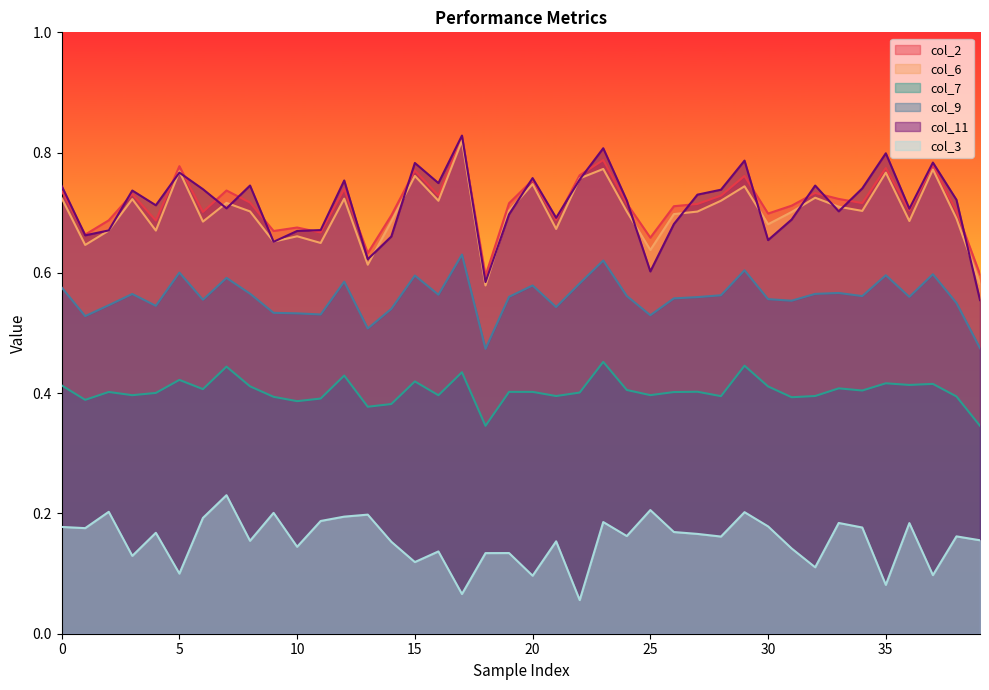

At which category is the sum across all series the highest?

23